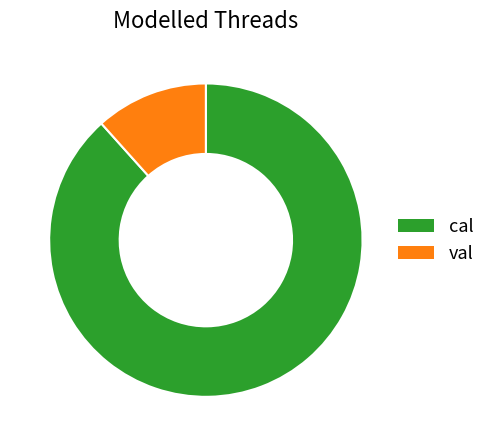

The val slice represents 12% of the pie. True or false?

True